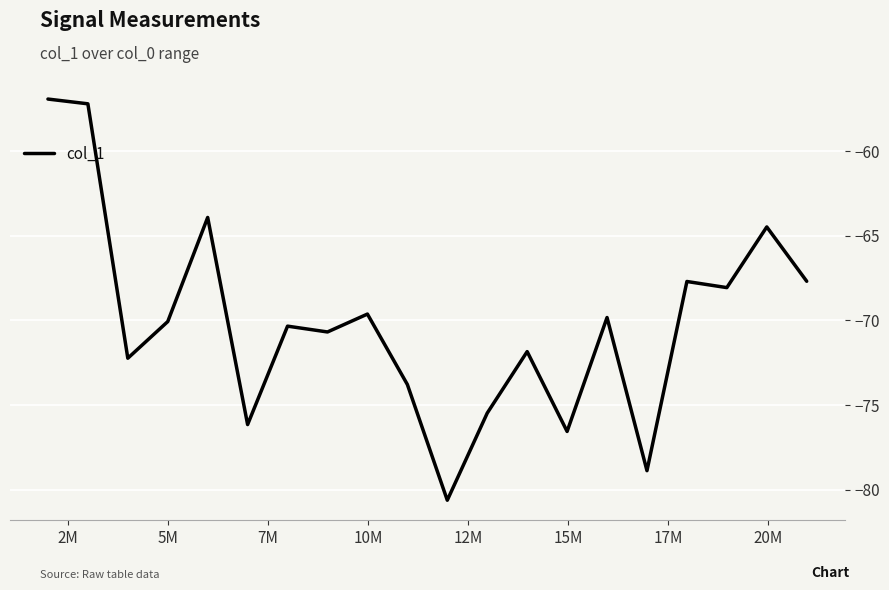

Reading left to right, list all the values displayed in this chart.

-56.9	-57.2	-72.2	-70.1	-63.9	-76.2	-70.3	-70.7	-69.6	-73.8	-80.6	-75.5	-71.8	-76.6	-69.8	-78.9	-67.7	-68.1	-64.5	-67.7